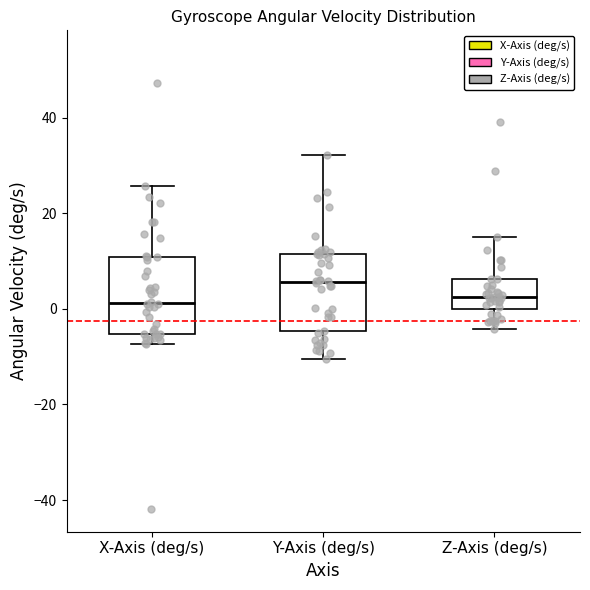

Where does the lower whisker of the box for X-Axis (deg/s) end on the y-axis? The values are not printed on the chart, so give them approximately, as read against the axis.

-8